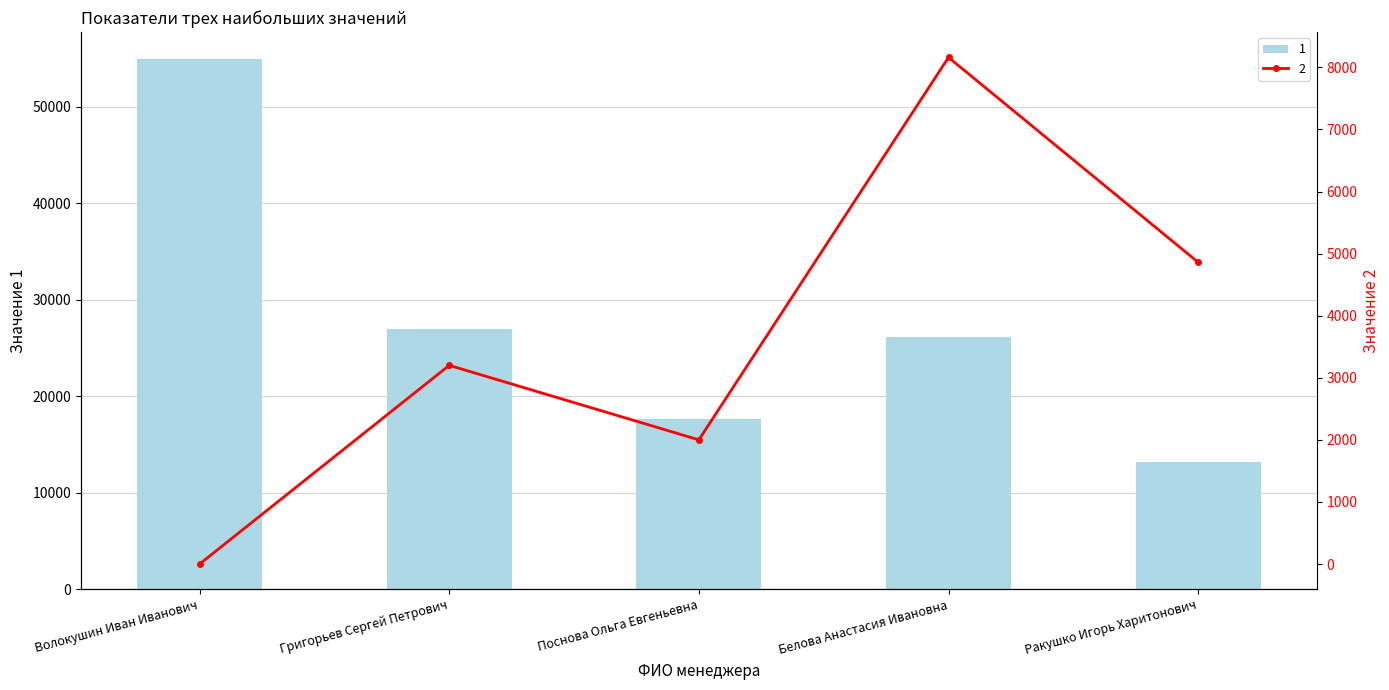

At which category is the sum across all series the highest?

Волокушин Иван Иванович